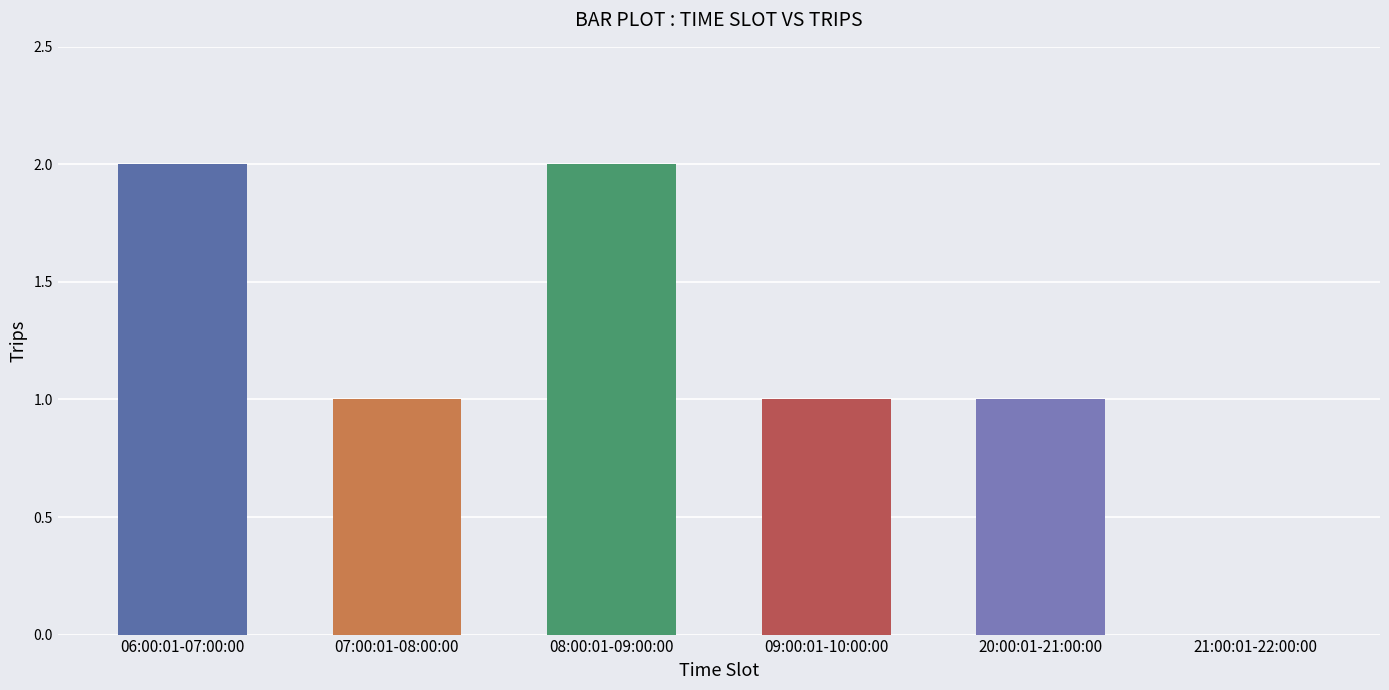

Reading right to left, transcribe all the data shown in this chart.

0	1	1	2	1	2